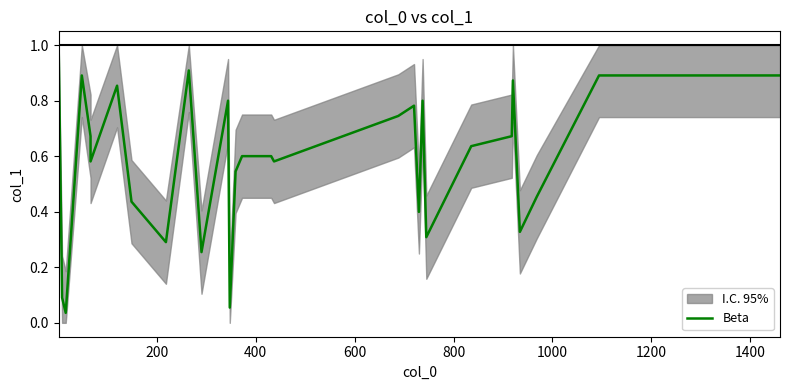

What is the value of the 6th point from the left?

0.6